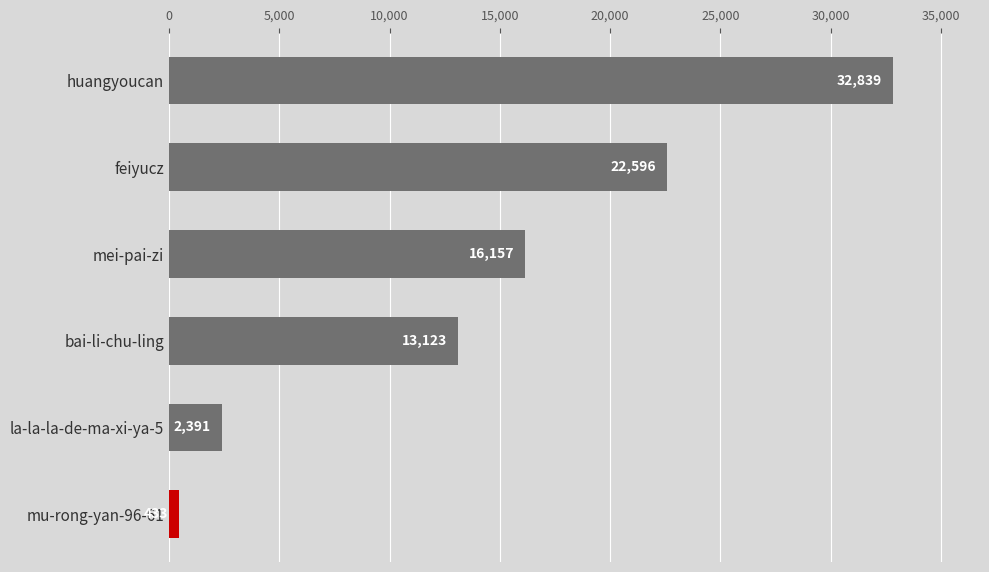

Reading bottom to top, transcribe all the data shown in this chart.

mu-rong-yan-96-61=433	la-la-la-de-ma-xi-ya-5=2391	bai-li-chu-ling=13123	mei-pai-zi=16157	feiyucz=22596	huangyoucan=32839